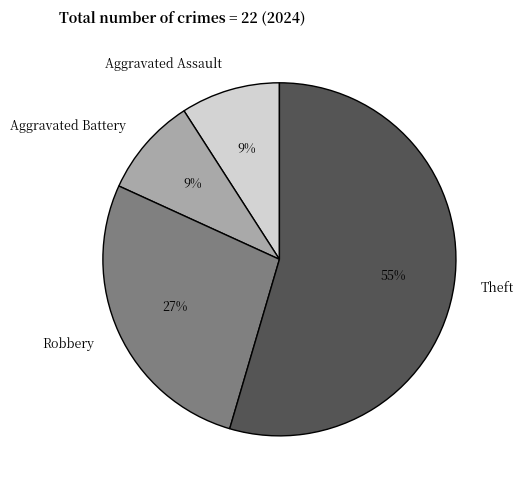

To the nearest percent, what is the combined percentage of Theft and Aggravated Battery?

64%